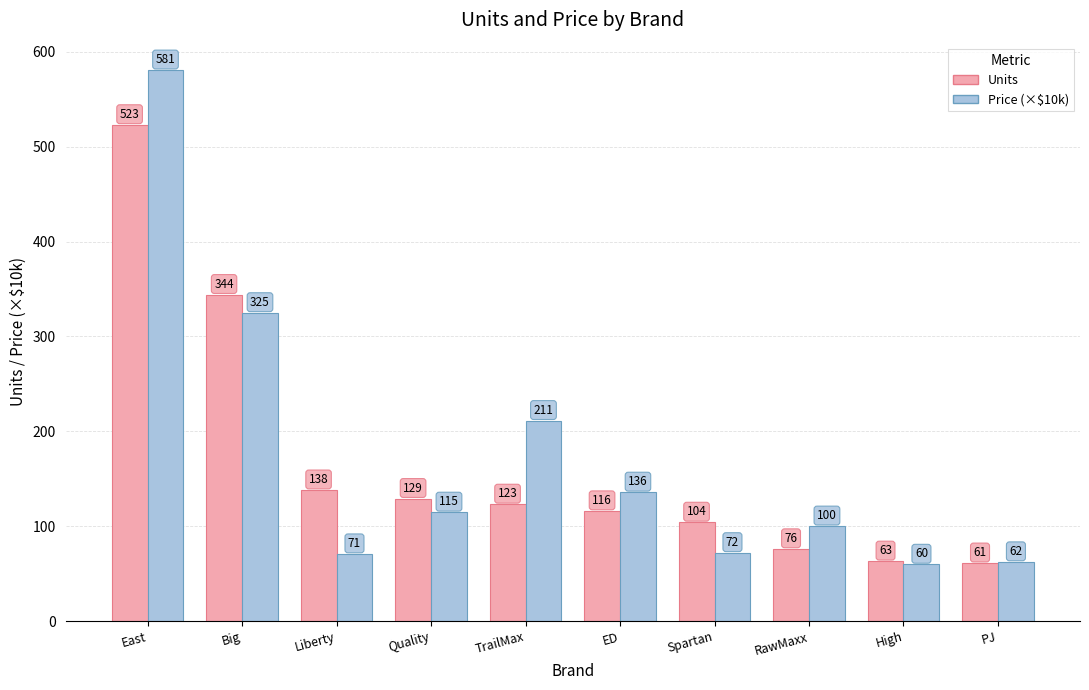

Are the bars grouped side by side (vs. stacked)?

Yes